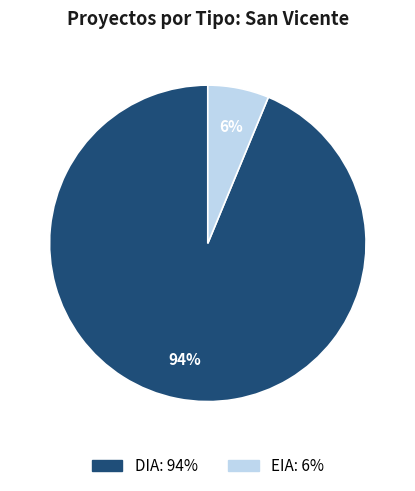

The DIA slice represents 94% of the pie. True or false?

True